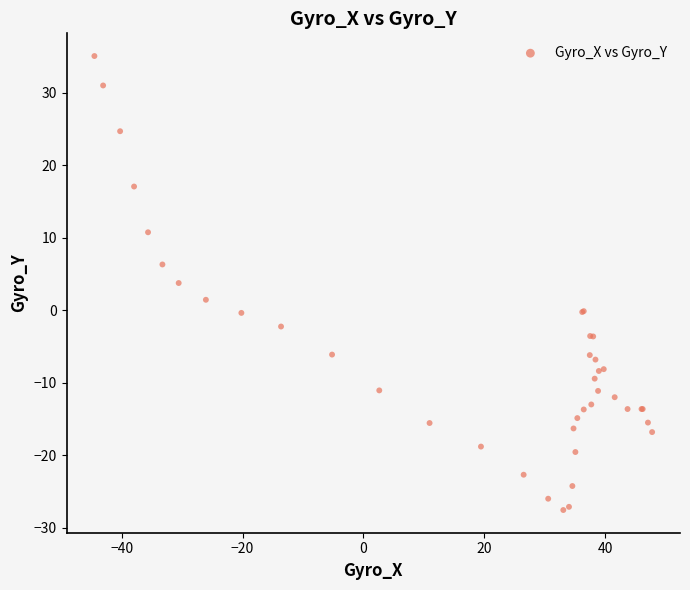

What Y value in the scatter plot is closest to 3?

3.8